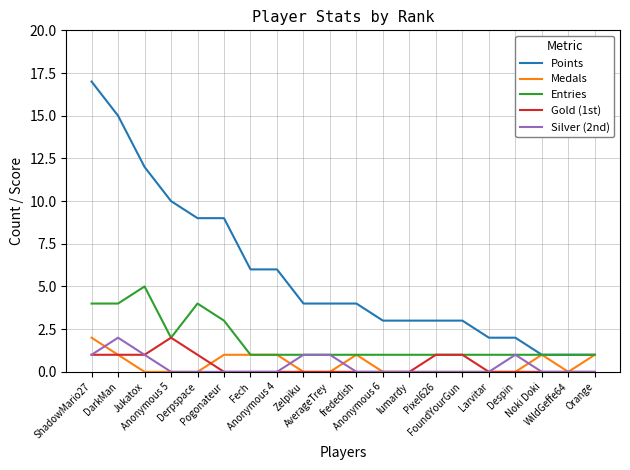

Is the value of Gold (1st) at Noki Doki greater than the value of Silver (2nd) at AverageTrey?

No